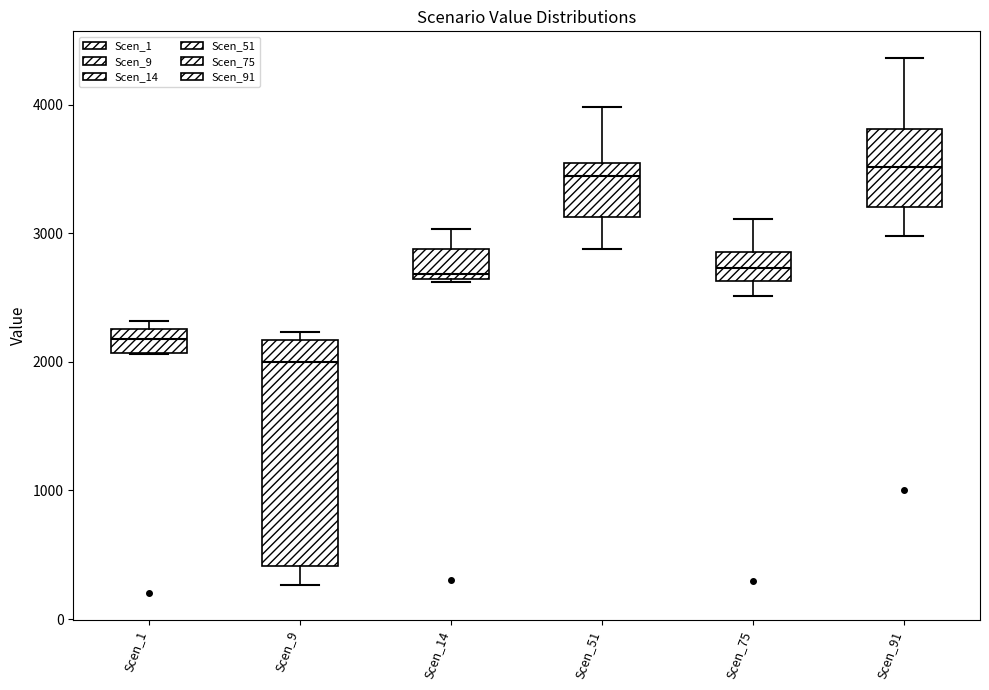

Reading left to right, transcribe this box plot: for each box, give where its median line is, the range the box spans, and where its two whiskers end, as read against the y-axis. The values are not printed on the chart, so give them approximately, as read against the axis.

Scen_1: median 2200, box 2100 to 2300, whiskers 2100 to 2300 (just above the box's upper edge)
Scen_9: median 2000, box 400 to 2200, whiskers 300 to 2200 (just above the box's upper edge)
Scen_14: median 2700, box 2600 to 2900, whiskers 2600 to 3000
Scen_51: median 3400, box 3100 to 3500, whiskers 2900 to 4000
Scen_75: median 2700, box 2600 to 2900, whiskers 2500 to 3100
Scen_91: median 3500, box 3200 to 3800, whiskers 3000 to 4400